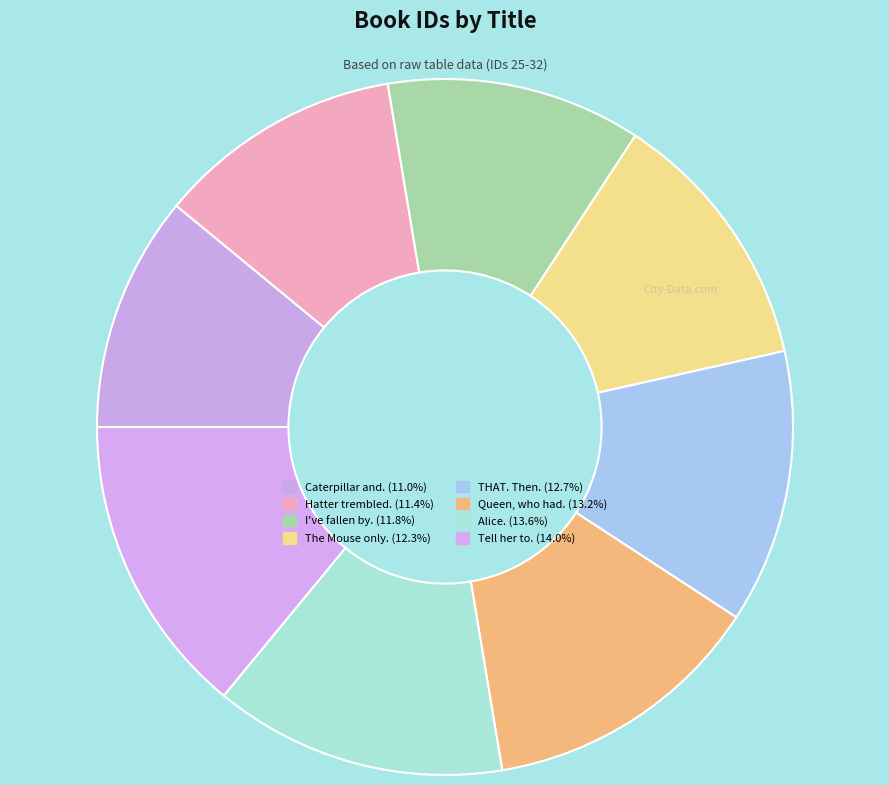

Count the number of slices in the pie.

8